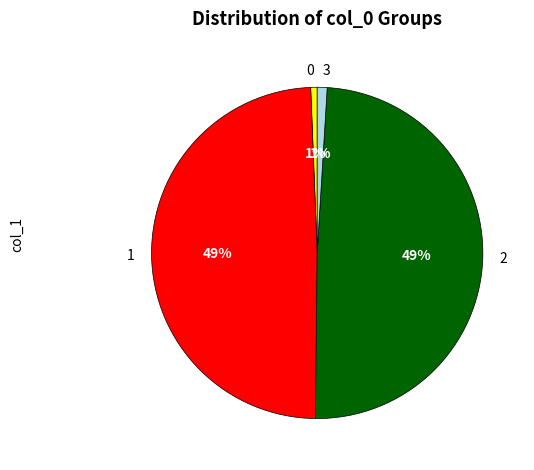

How many segments does this pie chart have?

4